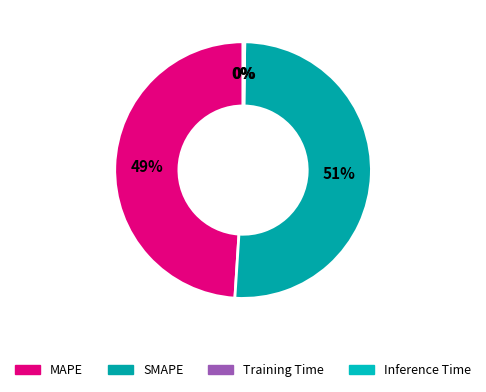

Rank the categories by value from highest to lowest.

SMAPE, MAPE, Inference Time, Training Time